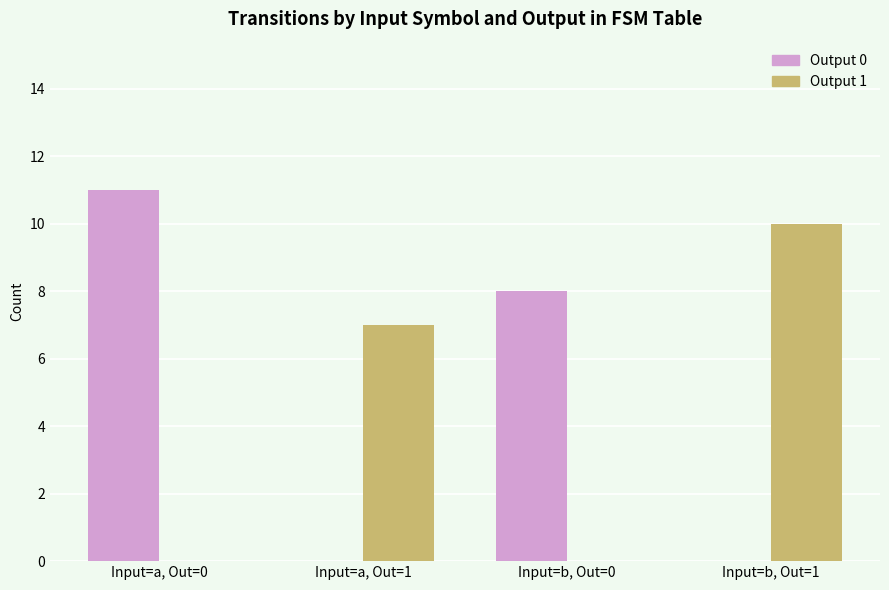

At which category is the sum across all series the highest?

Input=a, Out=0